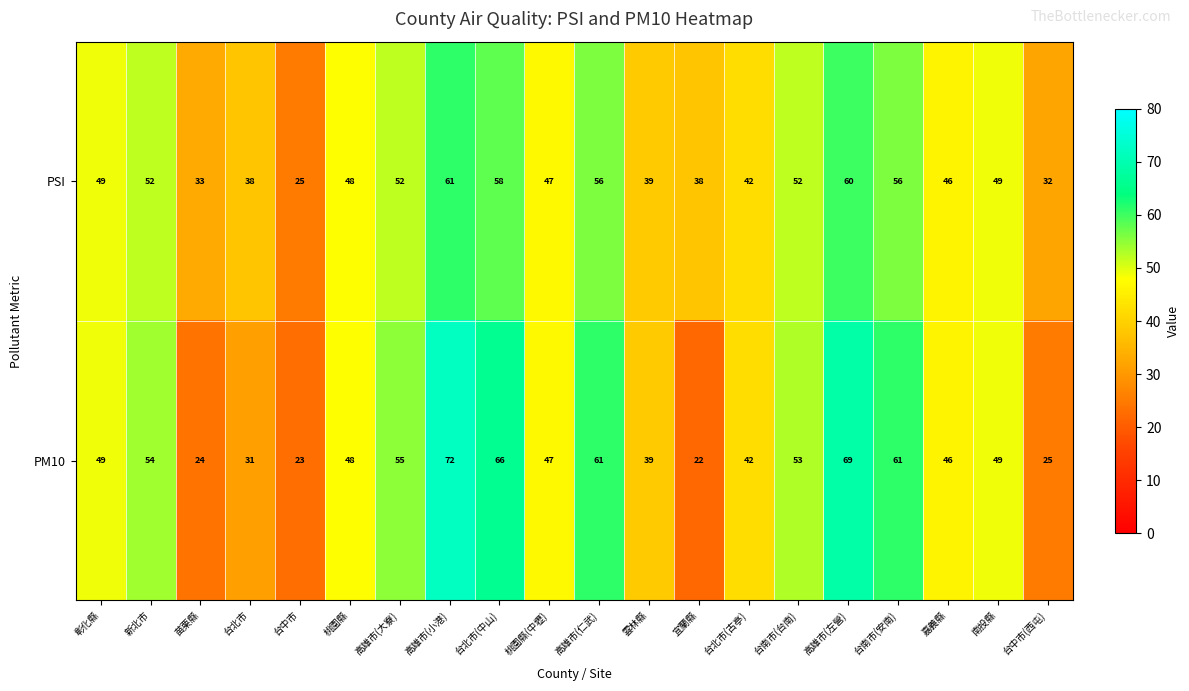

What is the total value across all series at 雲林縣?

78